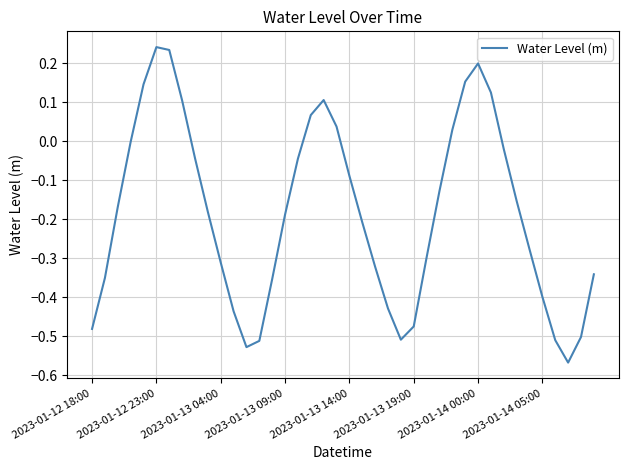

What is the difference between the maximum and minimum values?

0.8